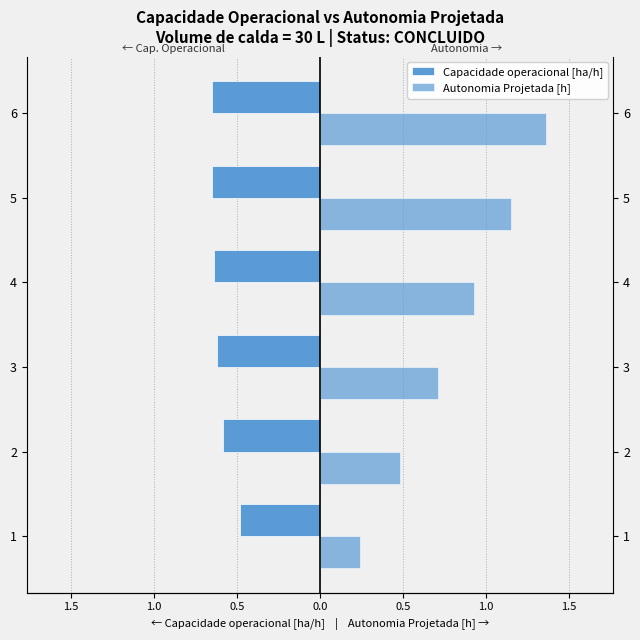

Are the bars grouped side by side (vs. stacked)?

Yes